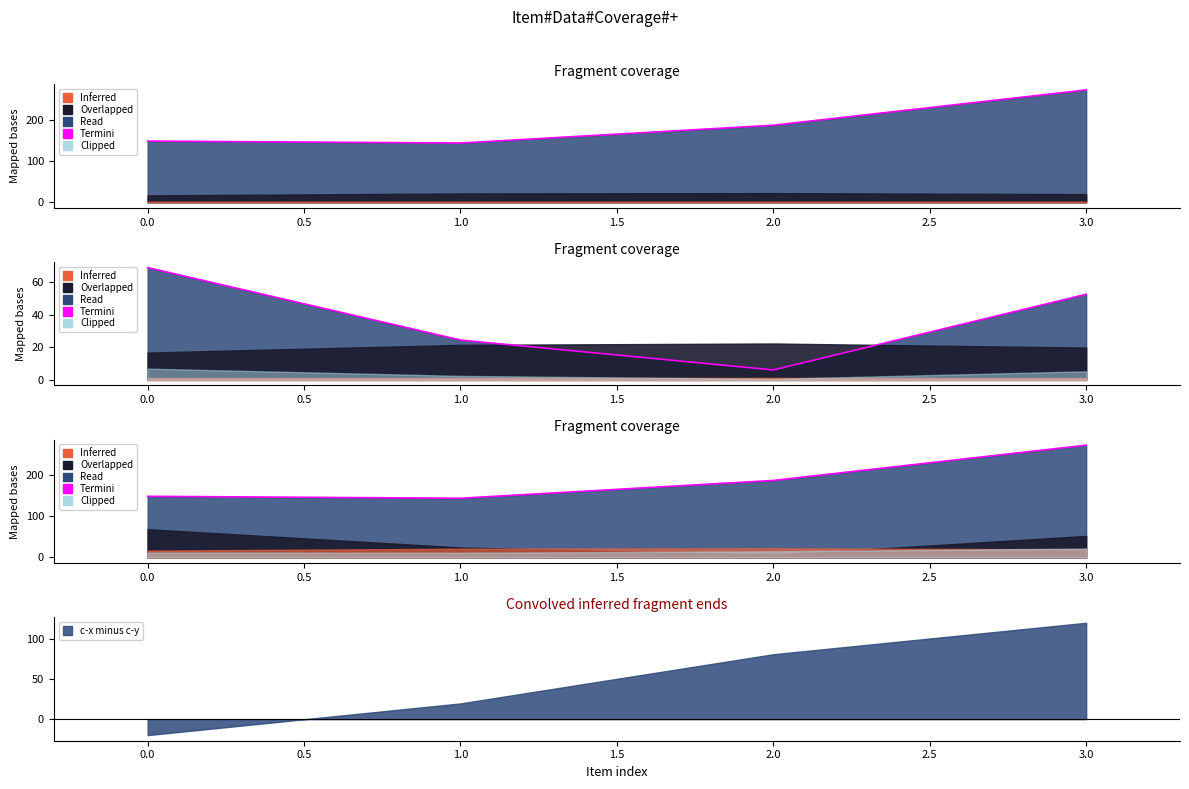

Is it true that c-x minus c-y equals -30.1 at 0.0?

False